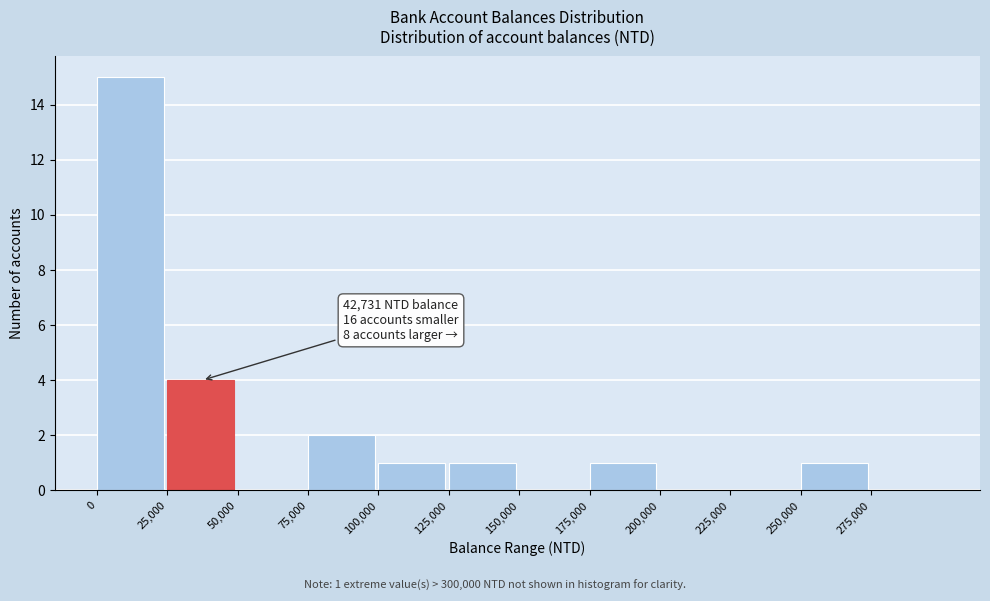

Which range on the x-axis has the tallest bar?

0 to 25000